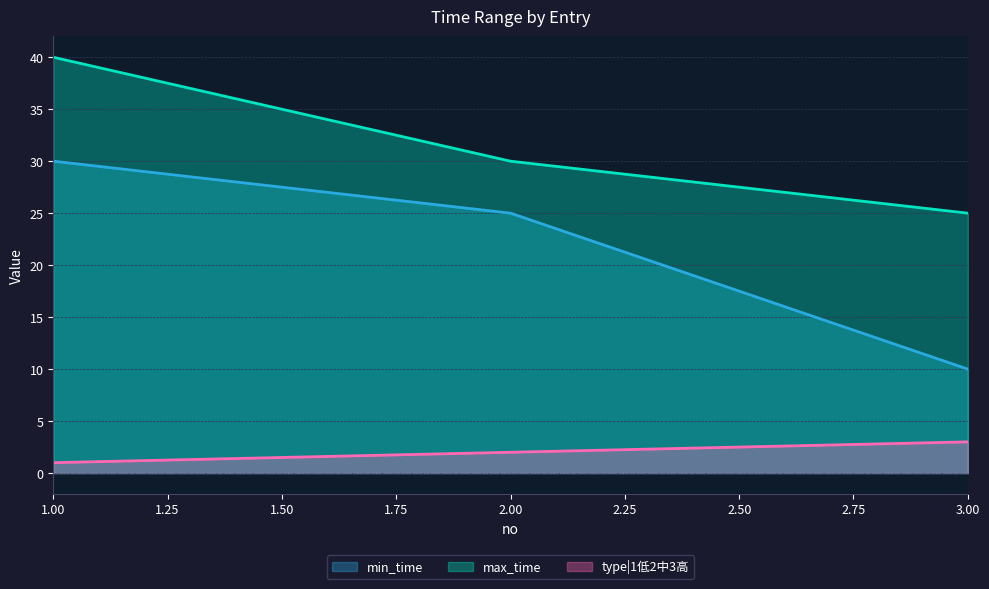

Rank the categories by type|1低2中3高 value from lowest to highest.

1.00, 2.00, 3.00